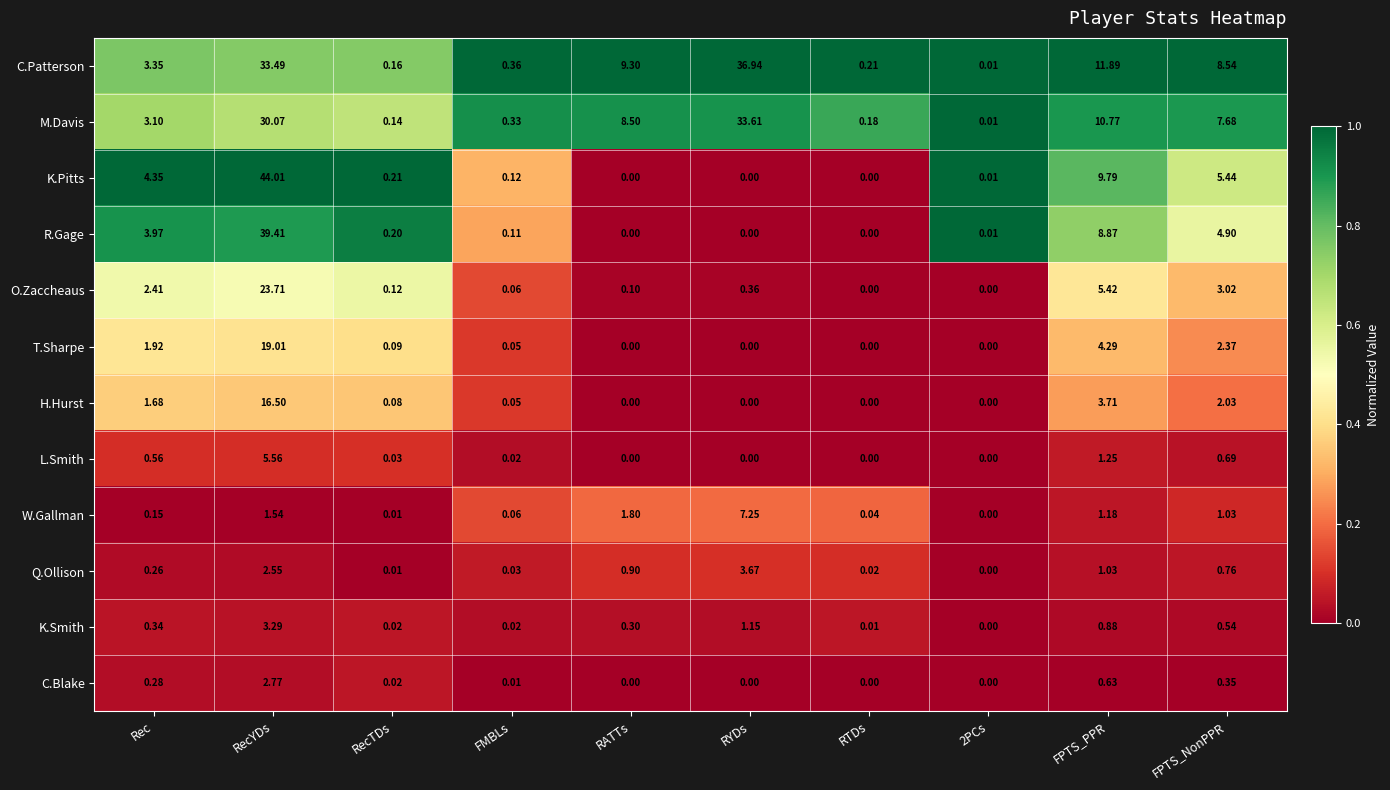

At which label does C.Patterson reach its peak?

RYDs